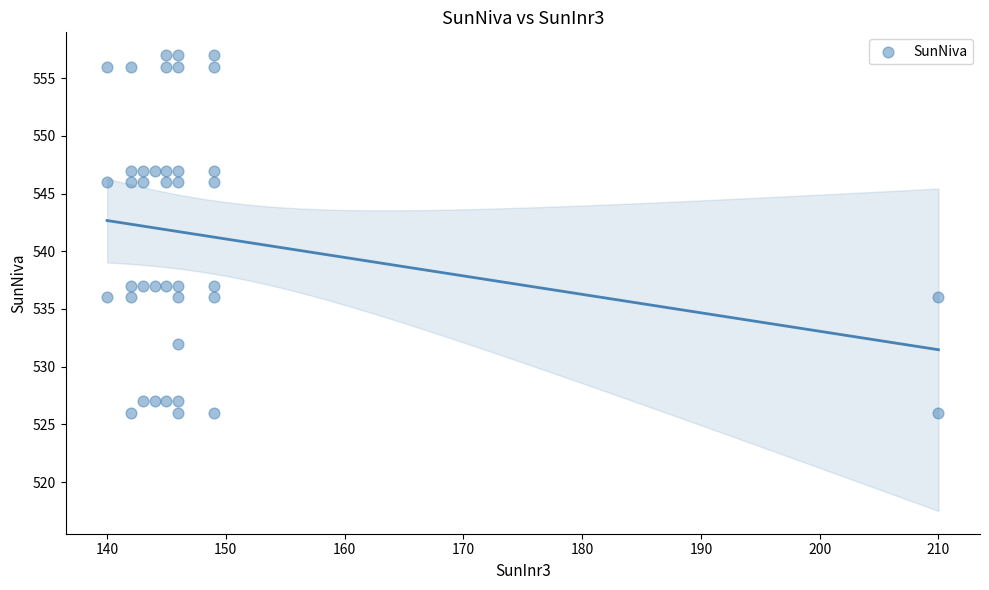

What is the range of X values (max minus min)?

70